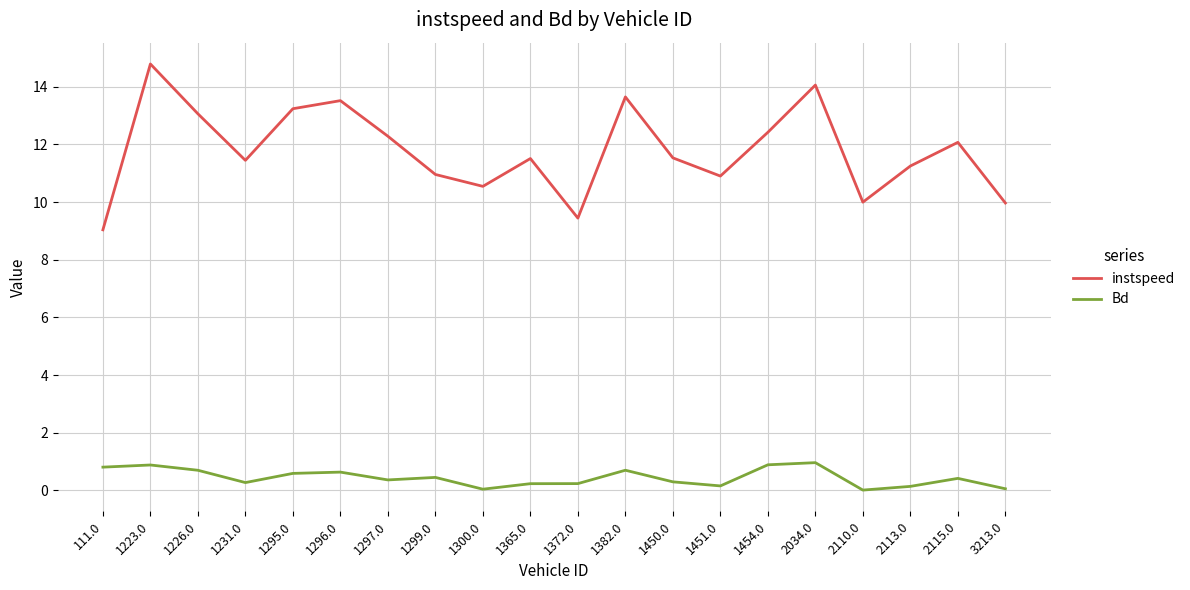

List the series in order of their overall mean, lowest first.

Bd, instspeed